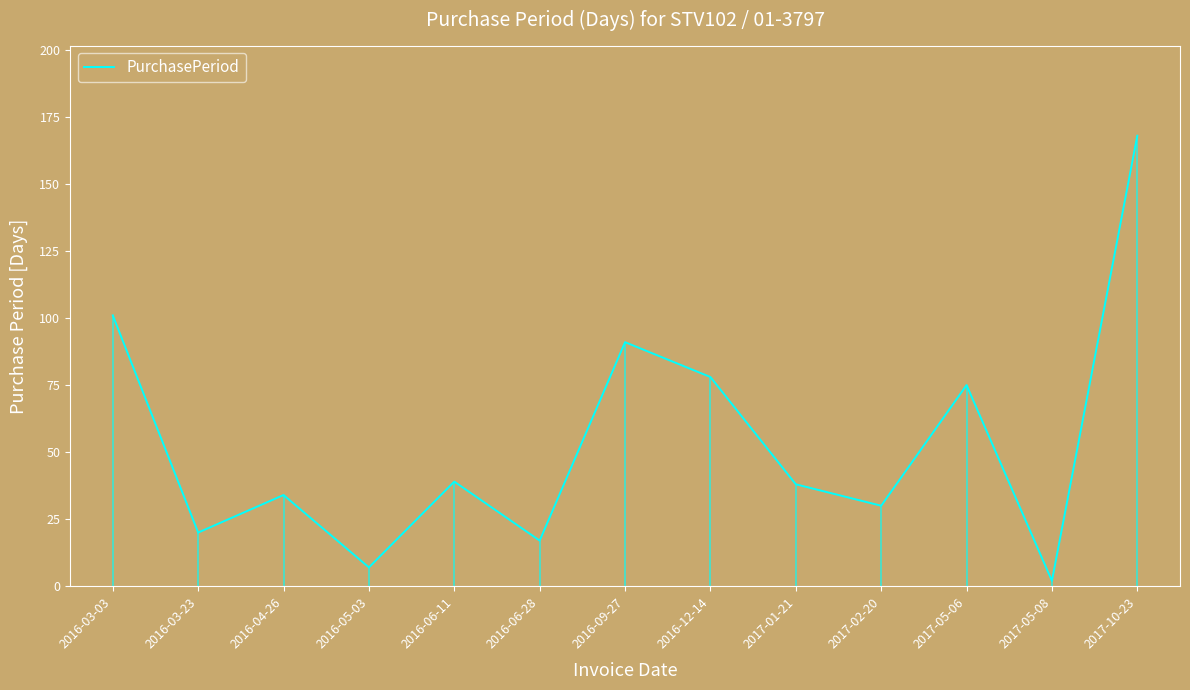

How many values are below 38?

6